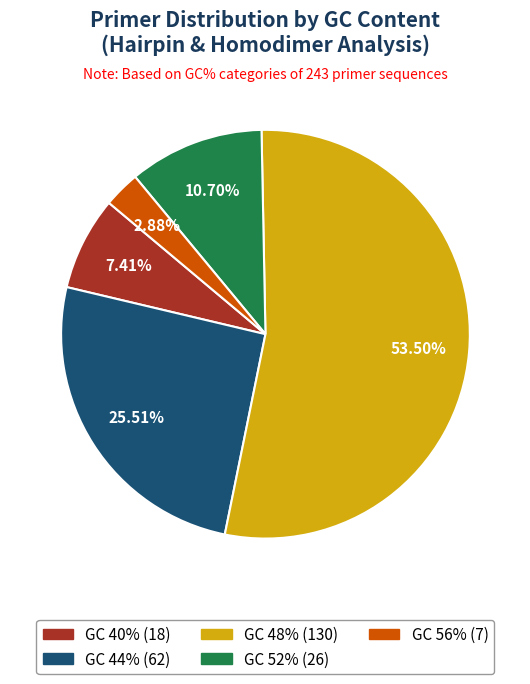

Is the sum of GC 52% and GC 44% greater than half?

No